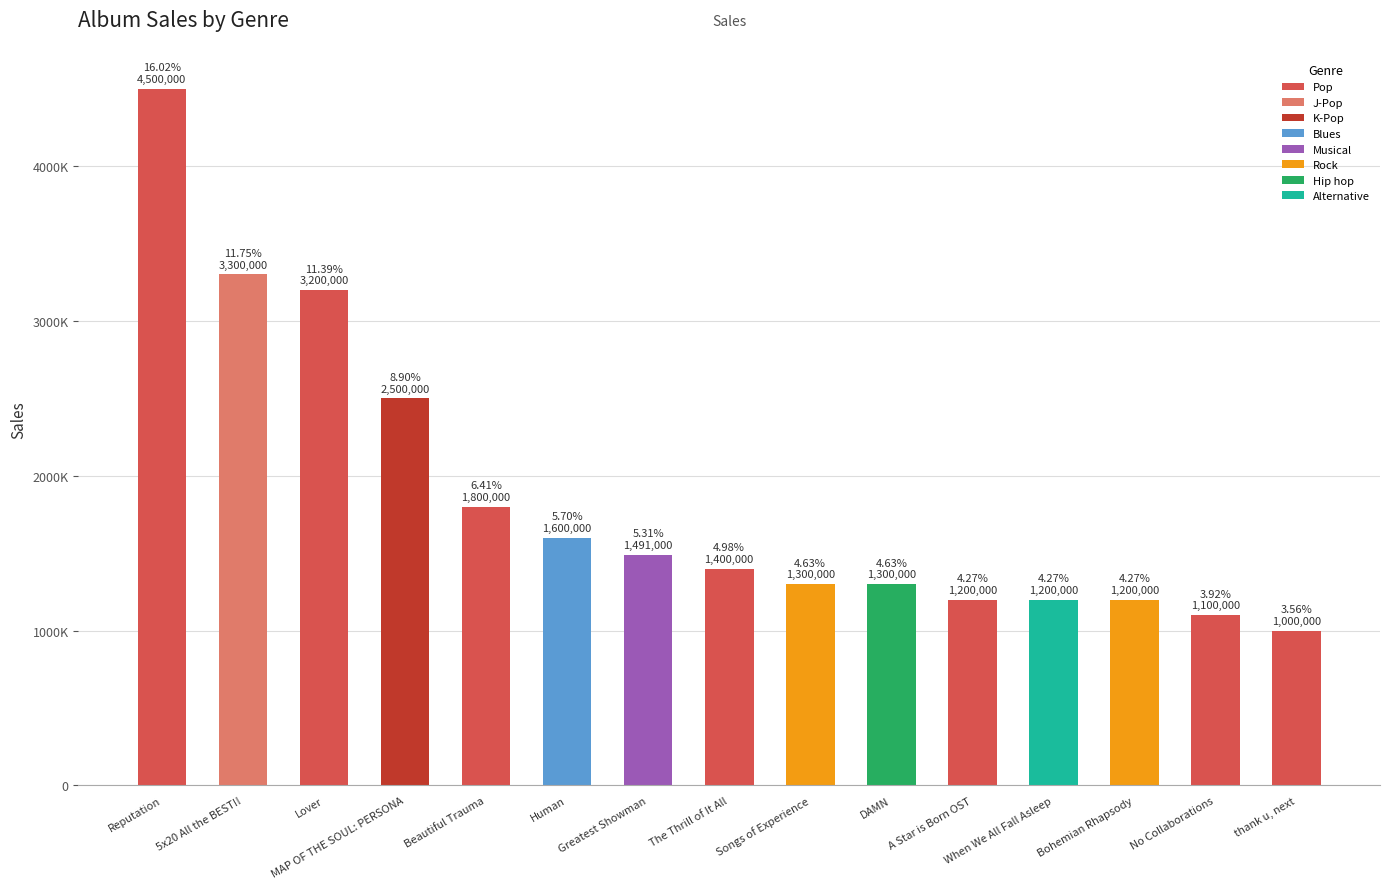

What is the sum of the values at Beautiful Trauma and No Collaborations?

2900000